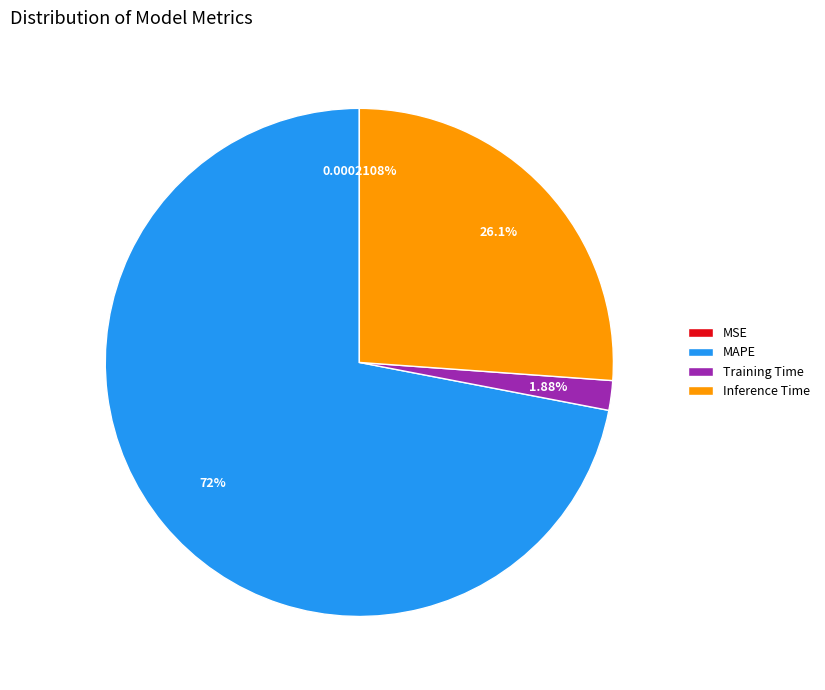

To the nearest percent, what percentage of the pie is MAPE?

72%